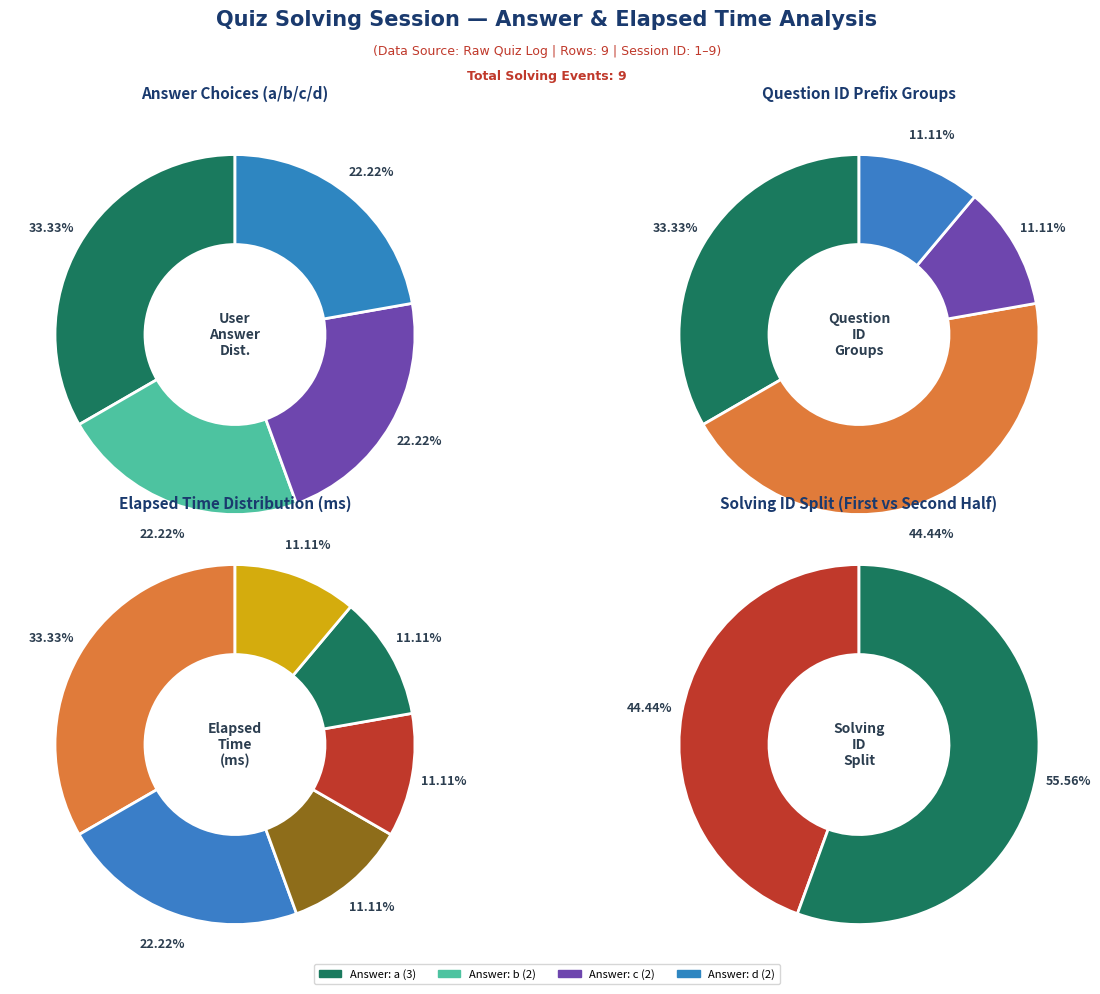

Which category has the biggest portion of the pie?

a